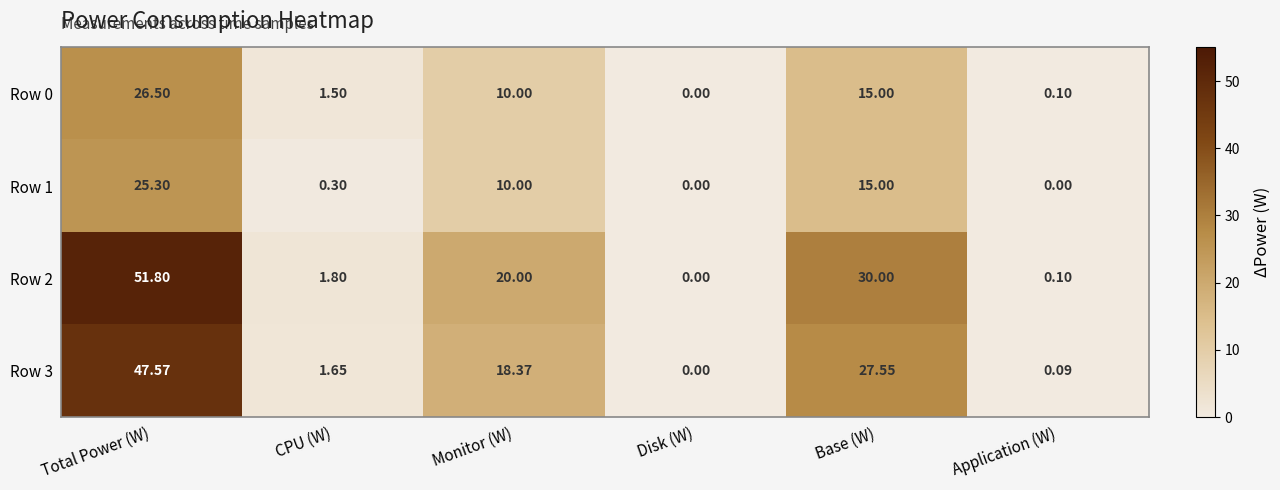

Where does the Row 0 series first go above 10?

Total Power (W)